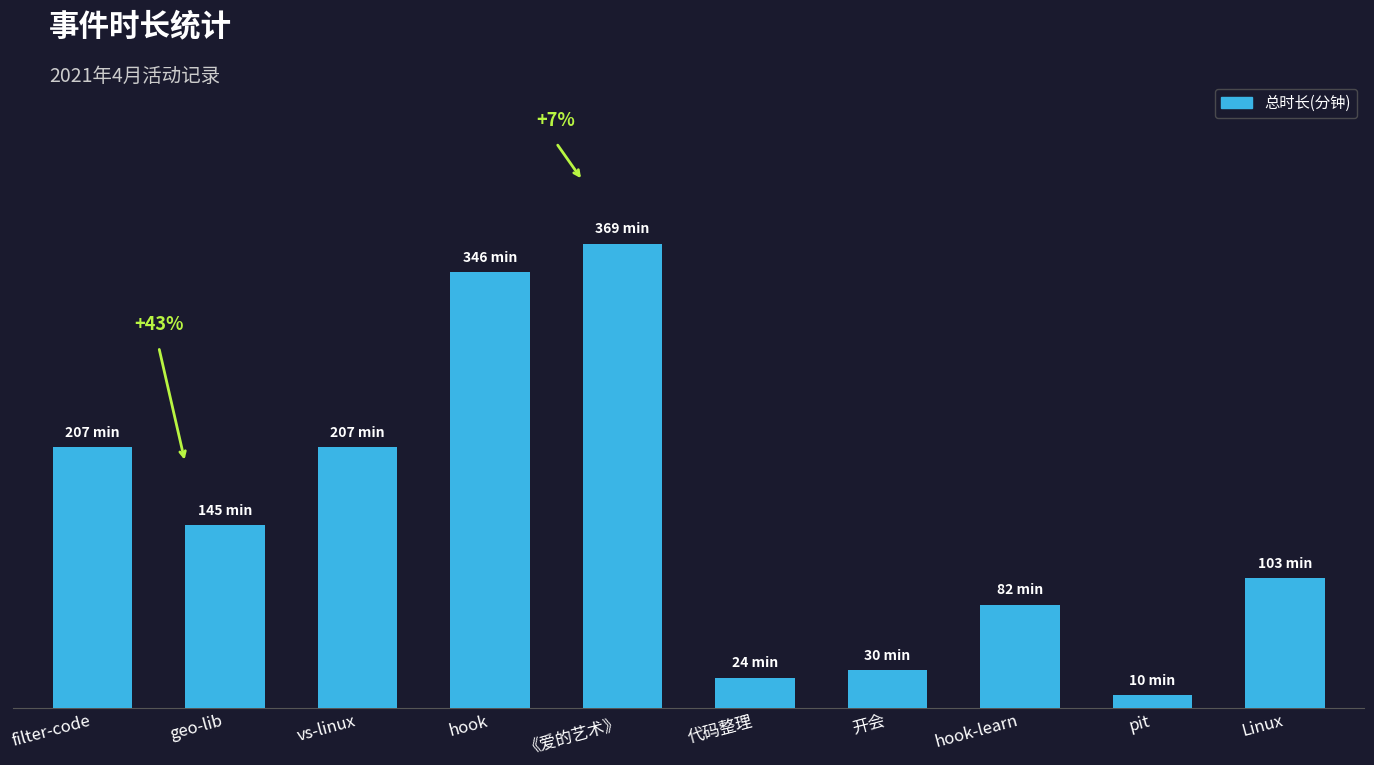

List the labels in order of value, largest first.

《爱的艺术》, hook, filter-code, vs-linux, geo-lib, Linux, hook-learn, 开会, 代码整理, pit